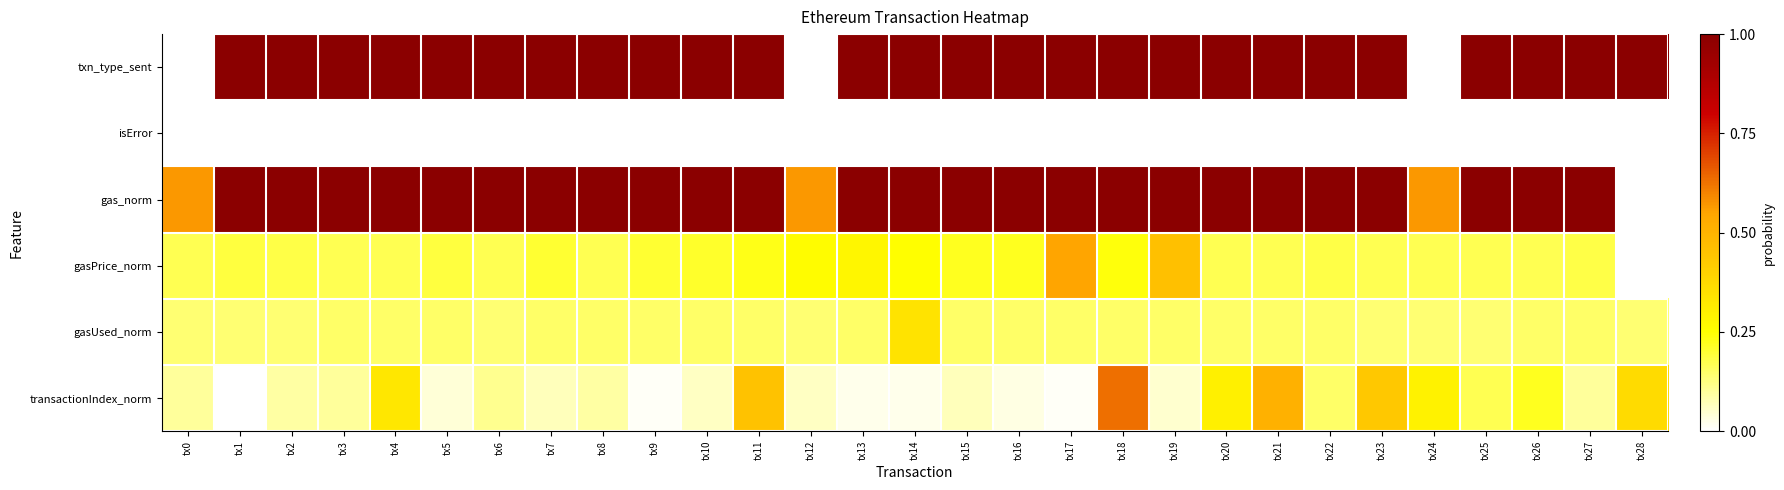

At which category is the sum across all series the highest?

tx18